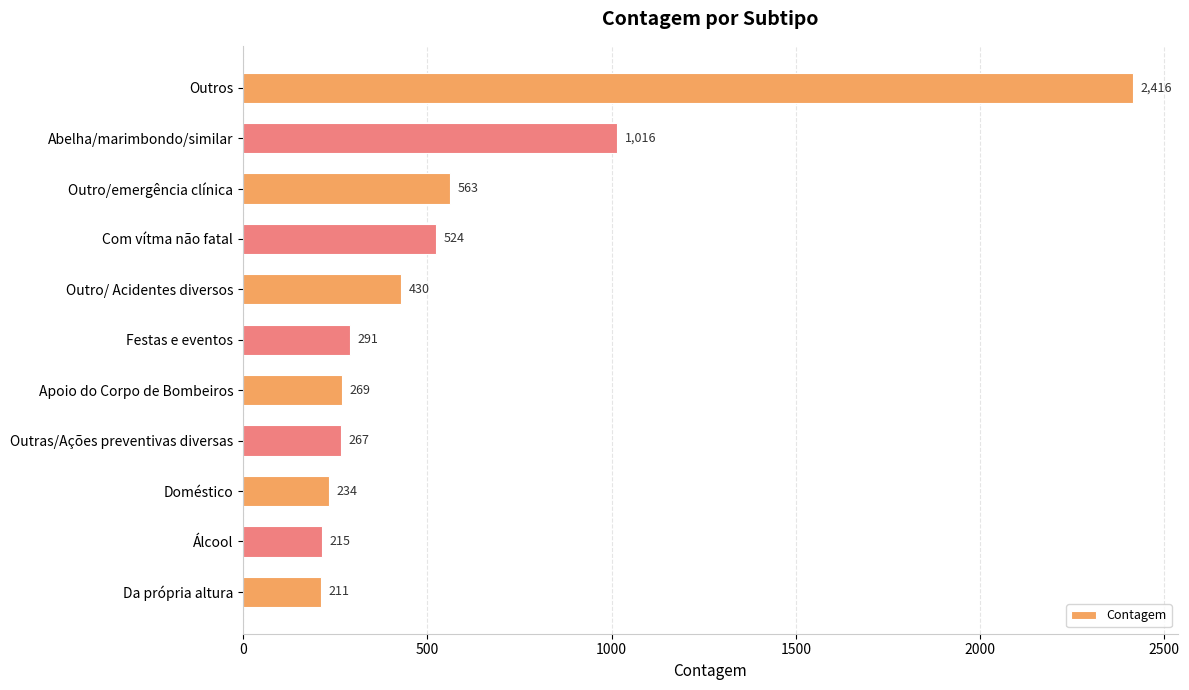

What position from the top is Da própria altura?

11